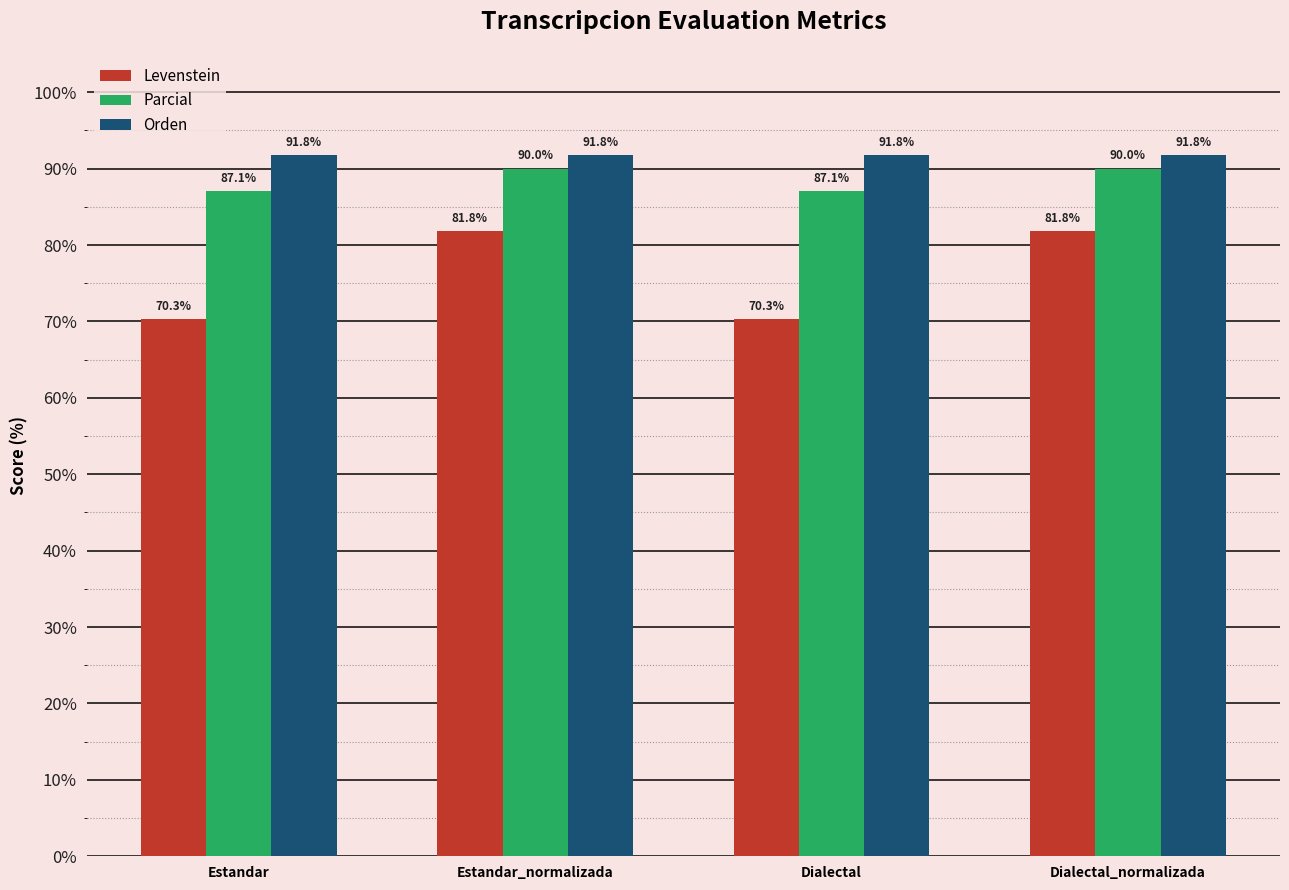

Is it true that Levenstein equals 81.8 at Estandar_normalizada?

True